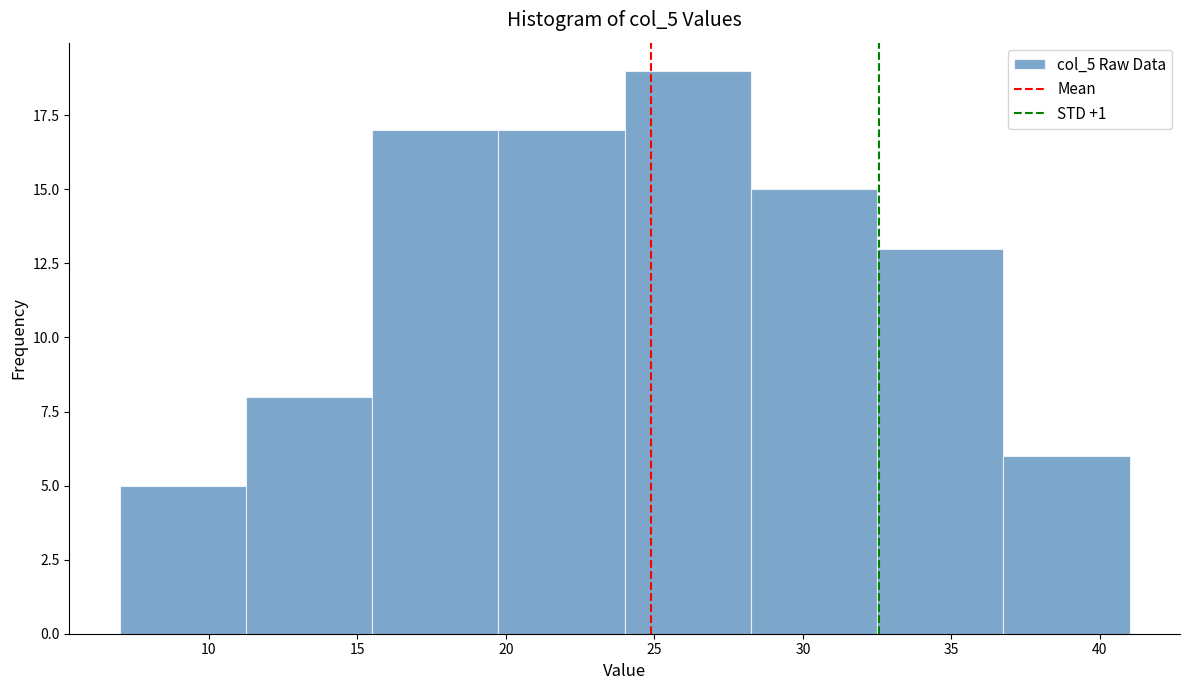

What is the height of the bar covering 24.00 to 28.25 on the x-axis? Neither the bar edges nor the heights are printed on the chart, so give them approximately, as read against the axes.

19